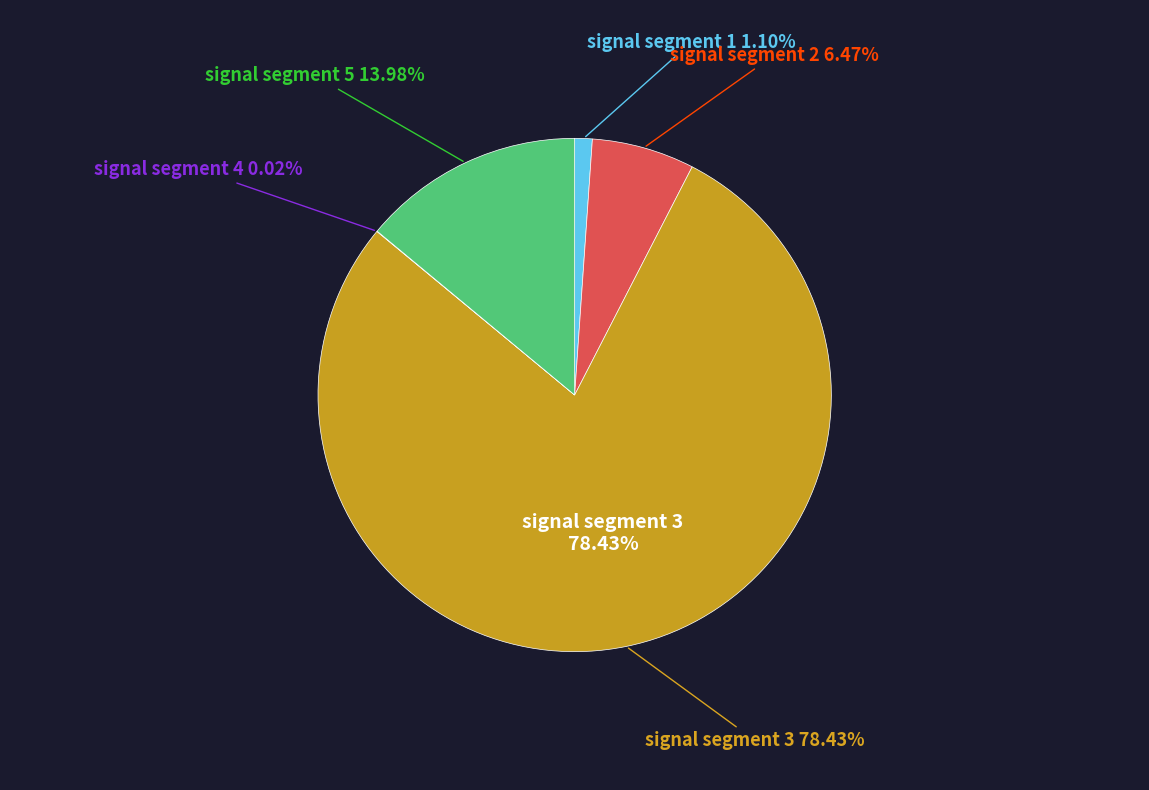

Between signal segment 2 and signal segment 3, which is larger?

signal segment 3